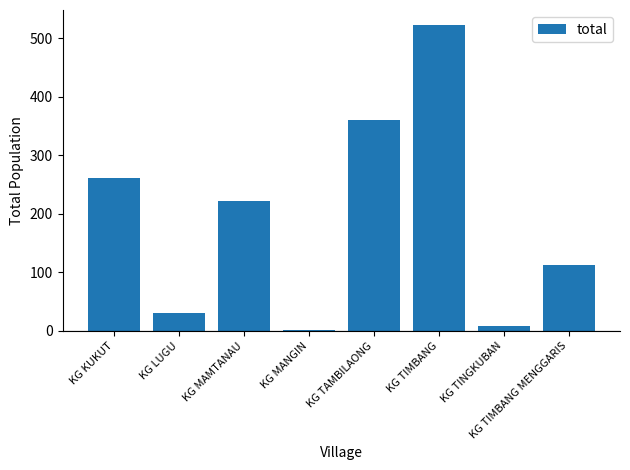

Are the bars horizontal?

No